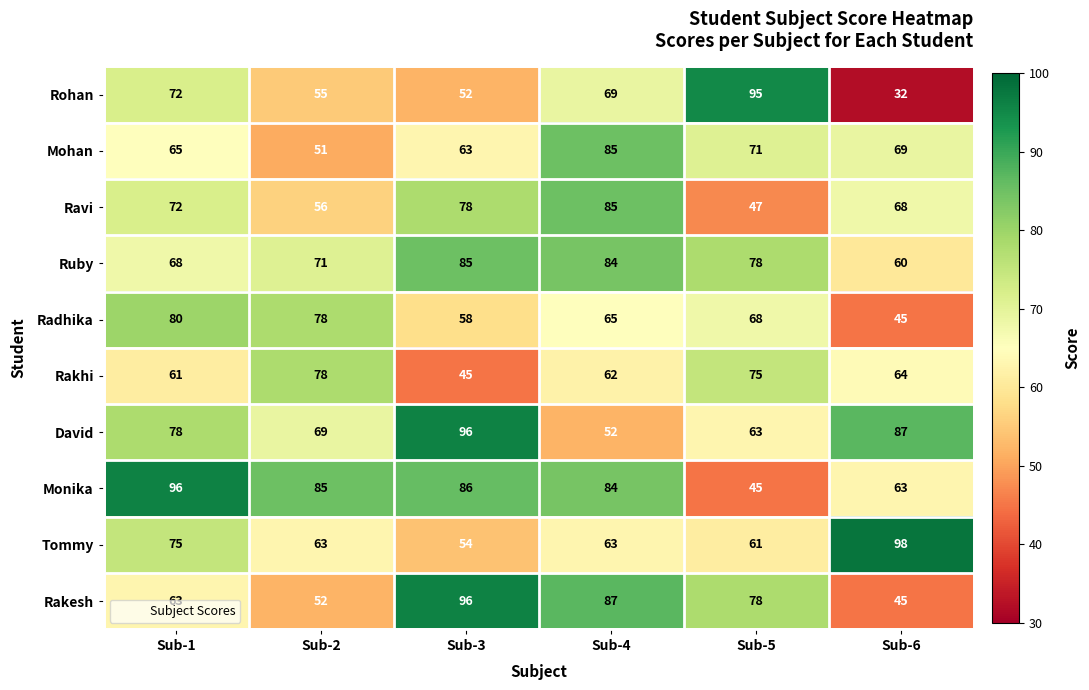

Which series has the largest range (max minus min)?

Rohan